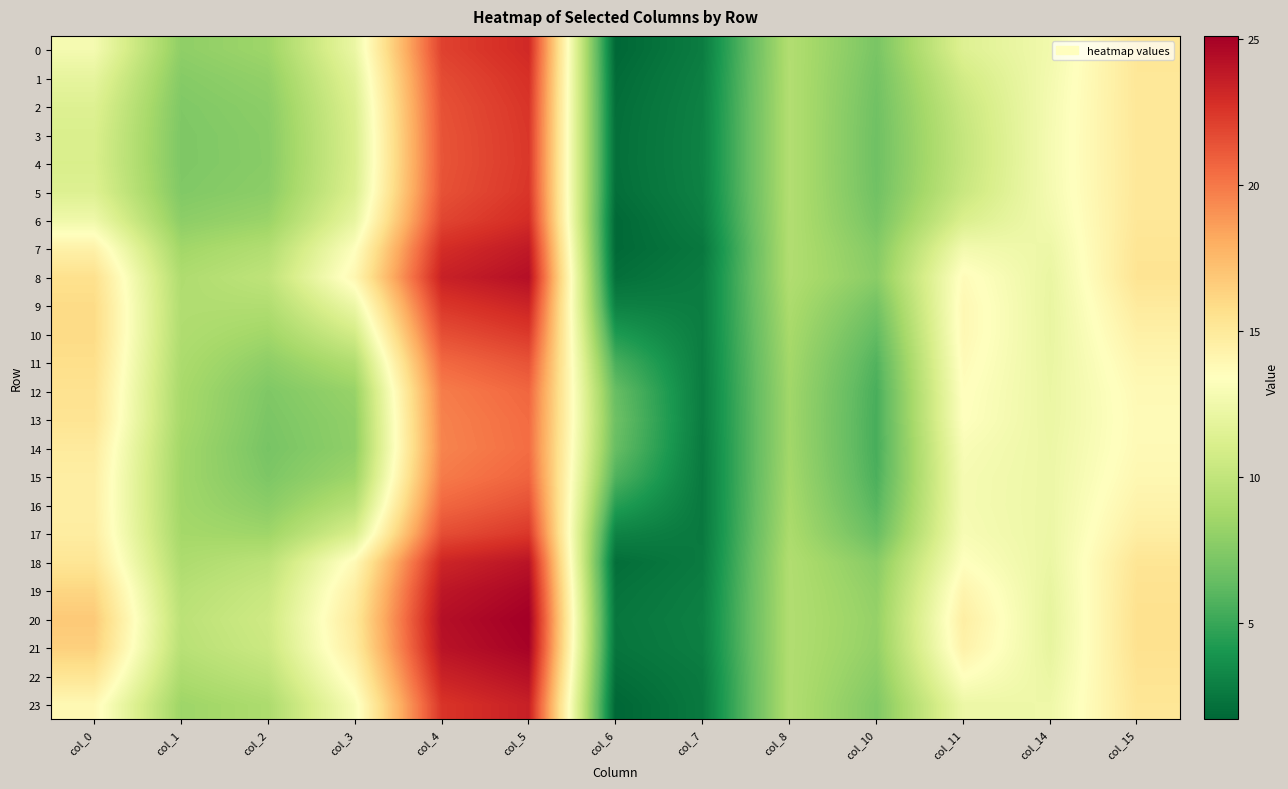

At col_3, list the series in order from largest to smallest.

20, 21, 19, 8, 22, 18, 7, 23, 9, 0, 6, 1, 2, 5, 3, 17, 4, 10, 16, 11, 15, 12, 13, 14